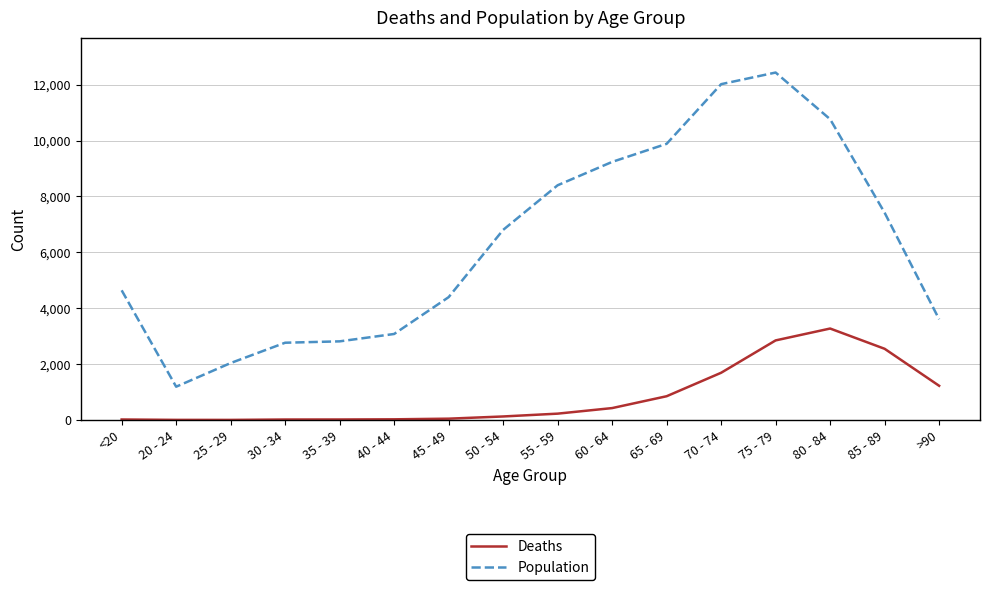

What is the smallest value displayed?

3